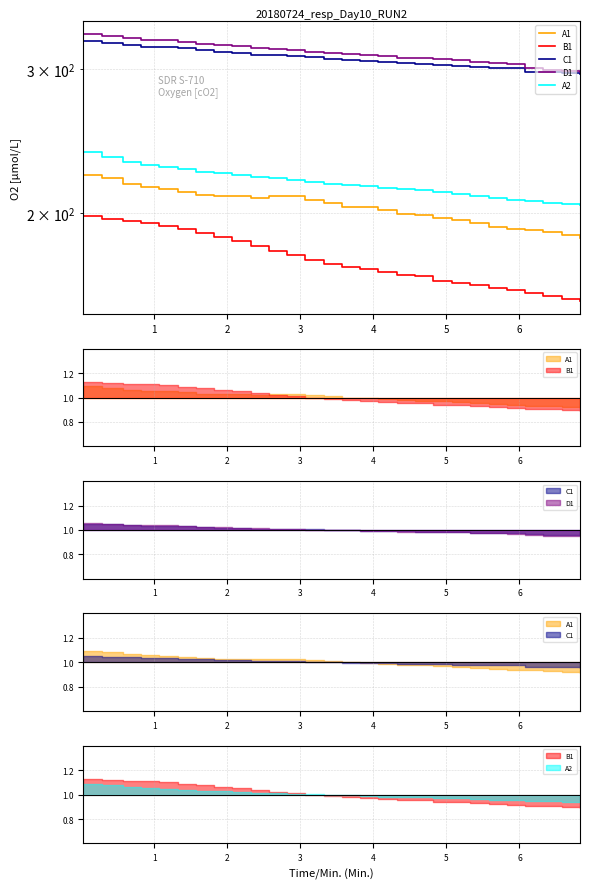

What is the value of the A1 point at the 18th from the left?

199.7